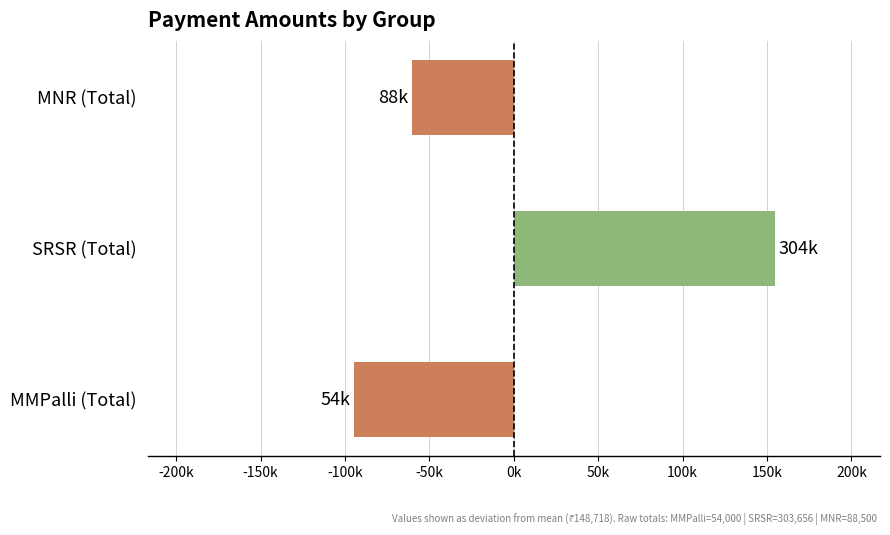

List the labels in order of value, largest first.

SRSR (Total), MNR (Total), MMPalli (Total)